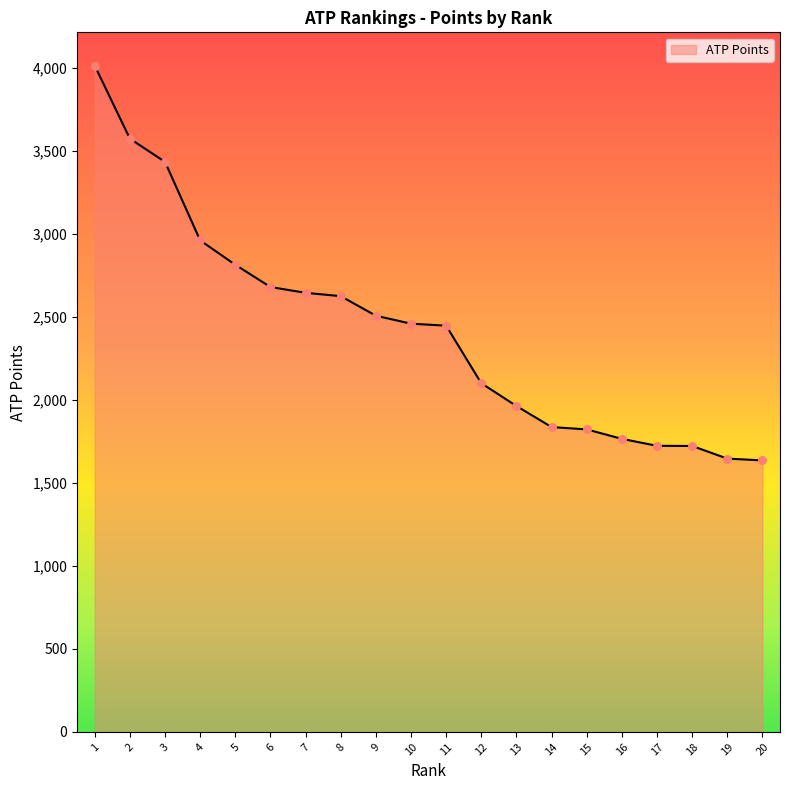

Approximately how many times larger is the value at 15 compared to 4?

0.6